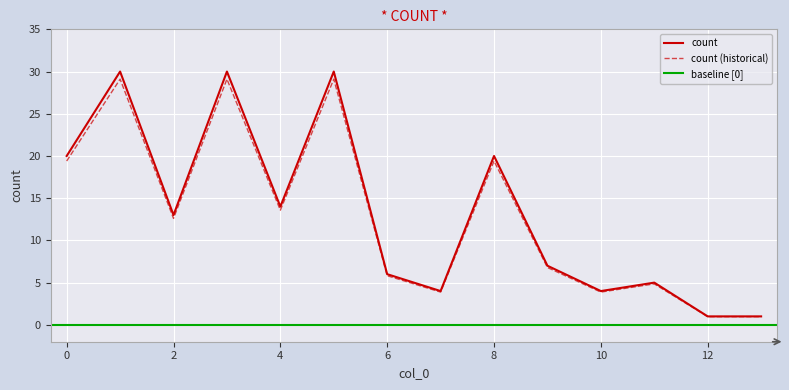

True or false: there are more than 1 points higher than both neighbors.

True